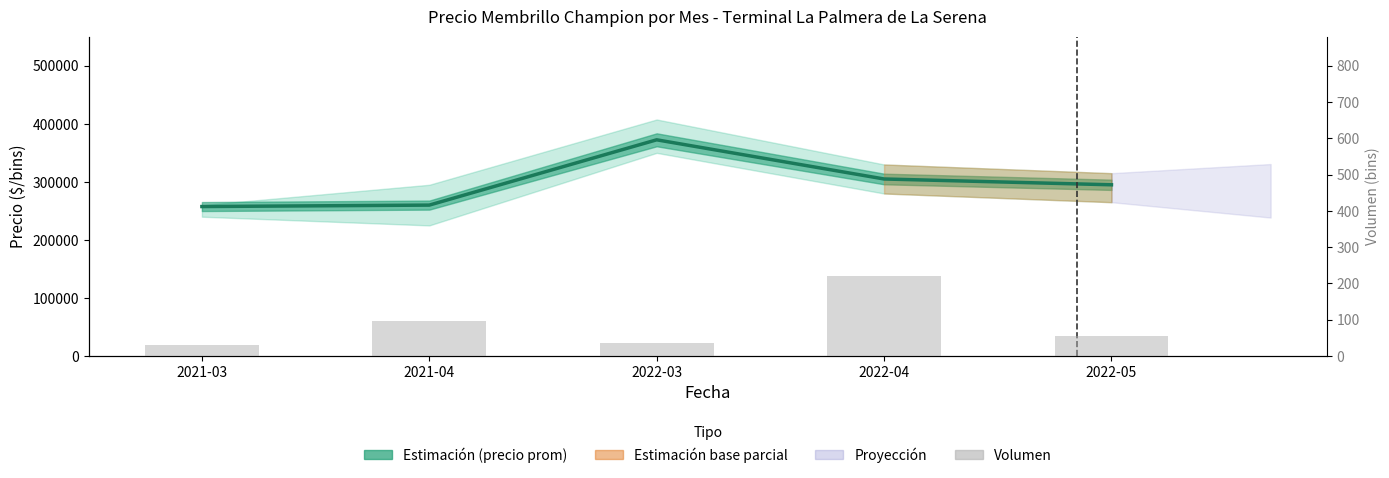

True or false: the data shows 56 at 2022-05.

True